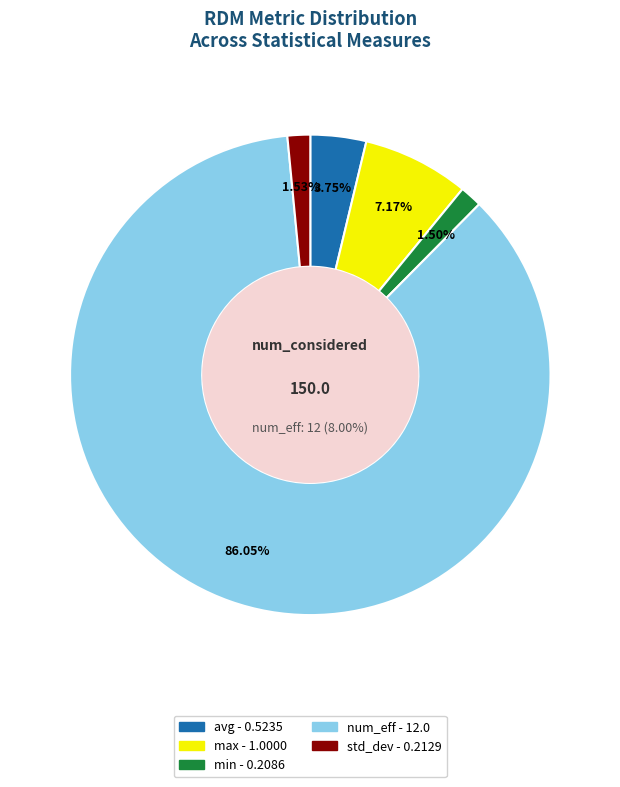

What is the total percentage of min and avg?

5.2%